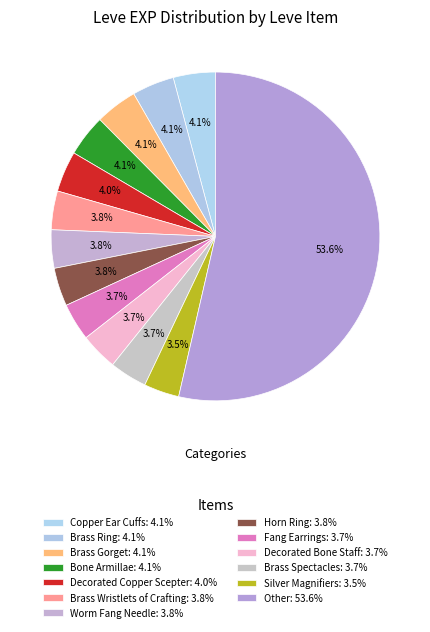

How many segments does this pie chart have?

13